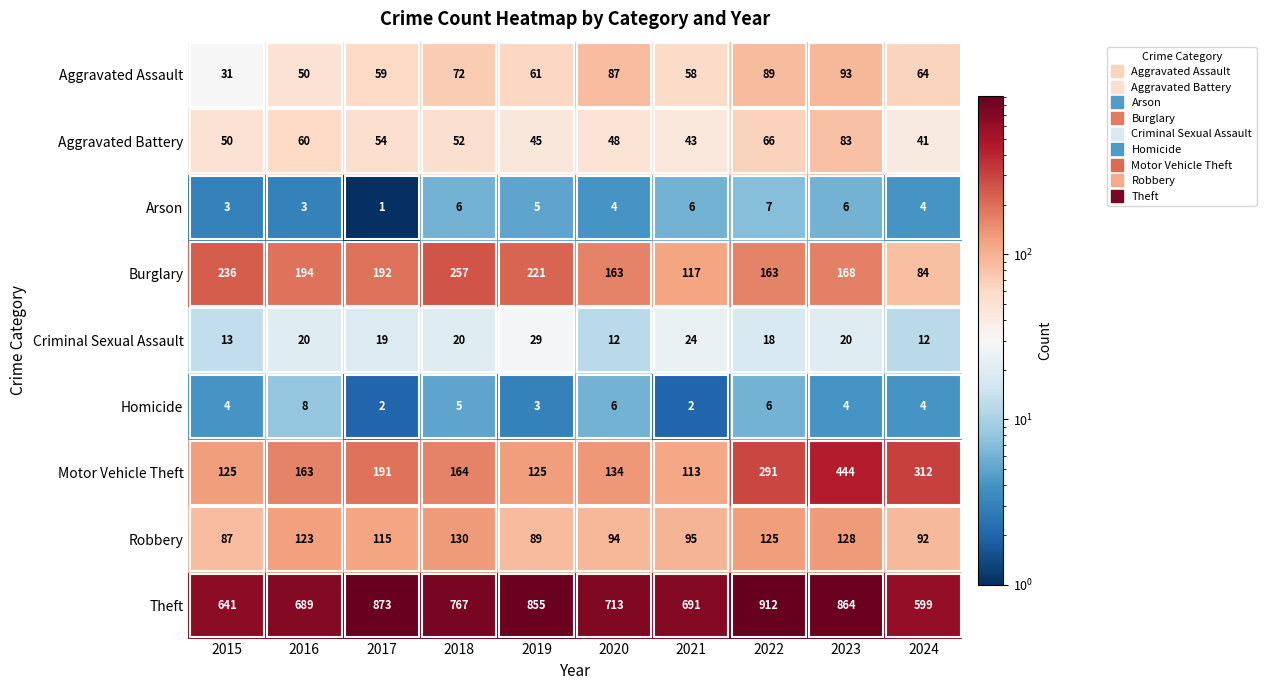

What is the total value across all series at 2018?

1473